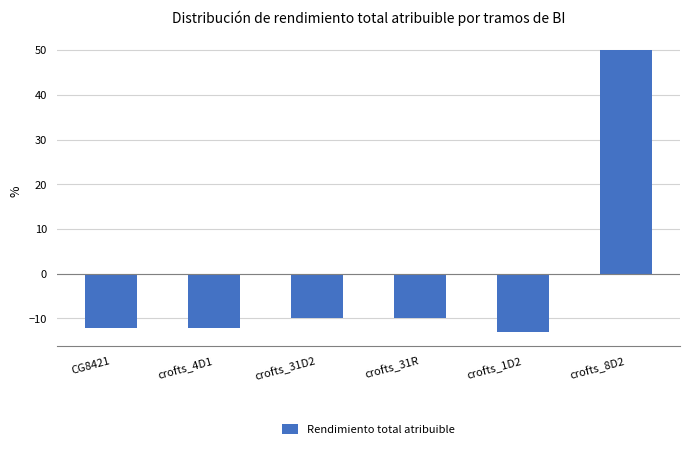

What is the smallest value displayed?

-13.0